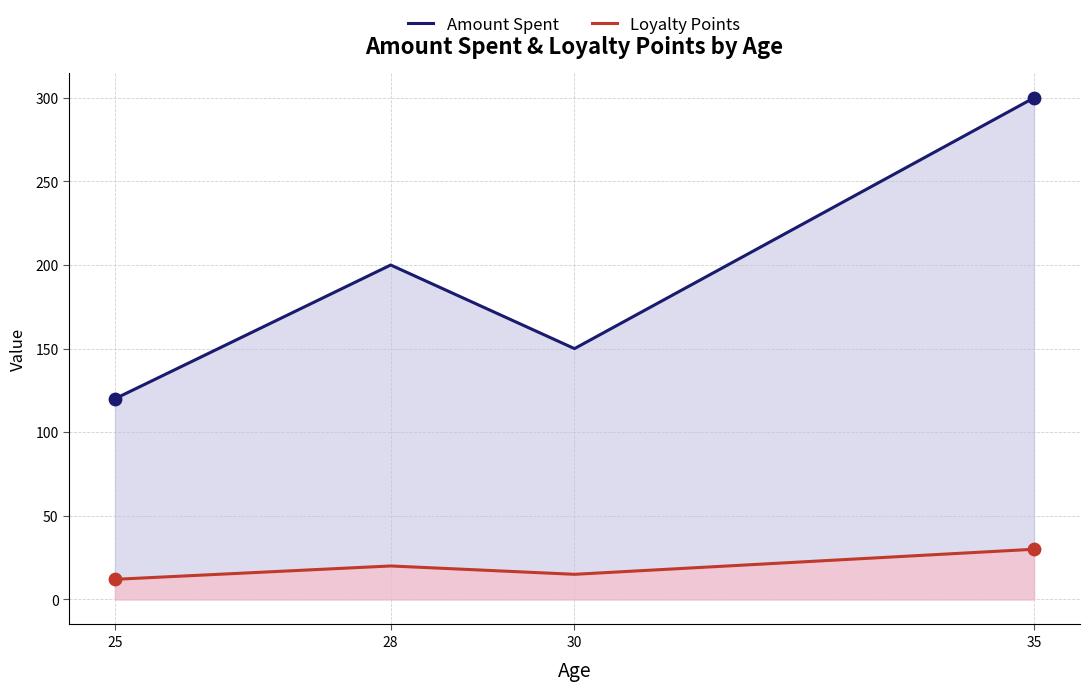

What are all the series names shown in the legend?

Amount Spent, Loyalty Points